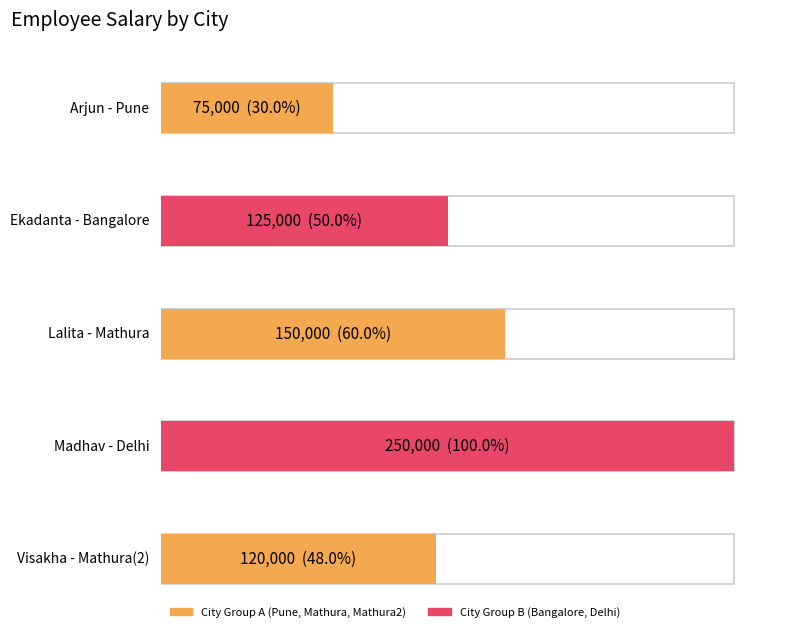

Where is the data nearest to the value 162500?

Mathura